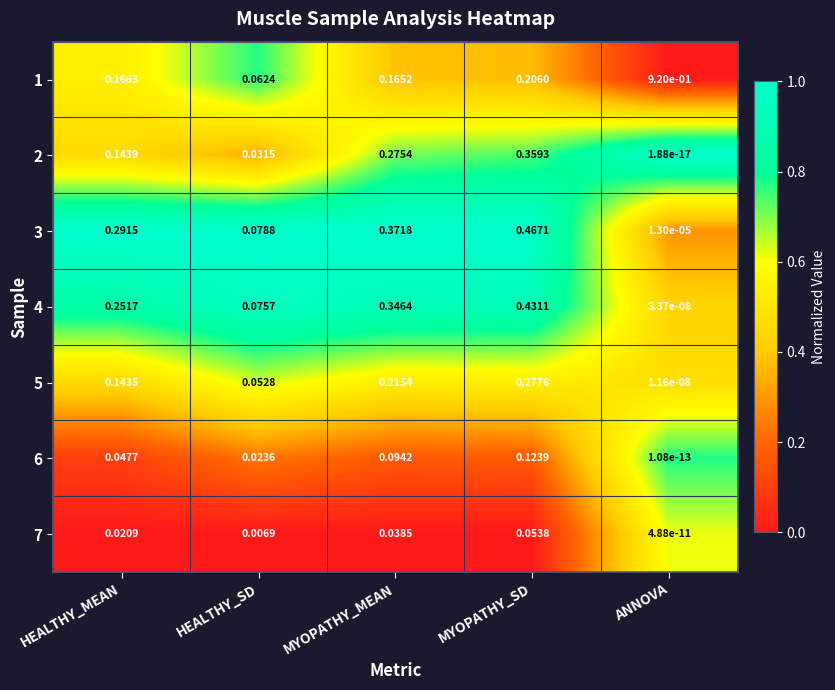

Is the value of 7 at HEALTHY_MEAN greater than the value of 1 at MYOPATHY_SD?

No